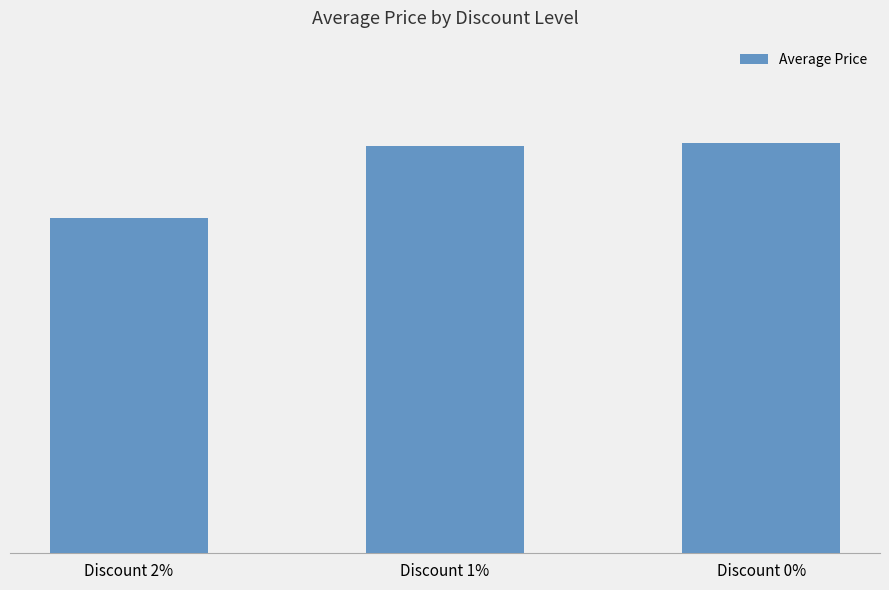

True or false: the data shows 845024 at Discount 2%.

False